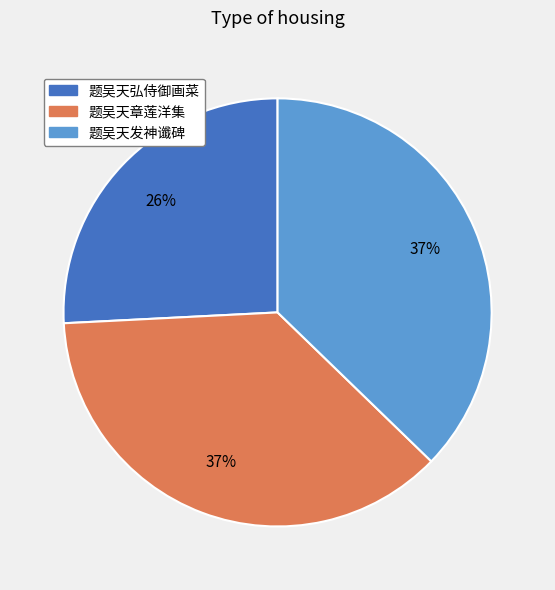

Approximately how many times larger is the value at 题吴天发神谶碑 compared to 题吴天弘侍御画菜?

1.4